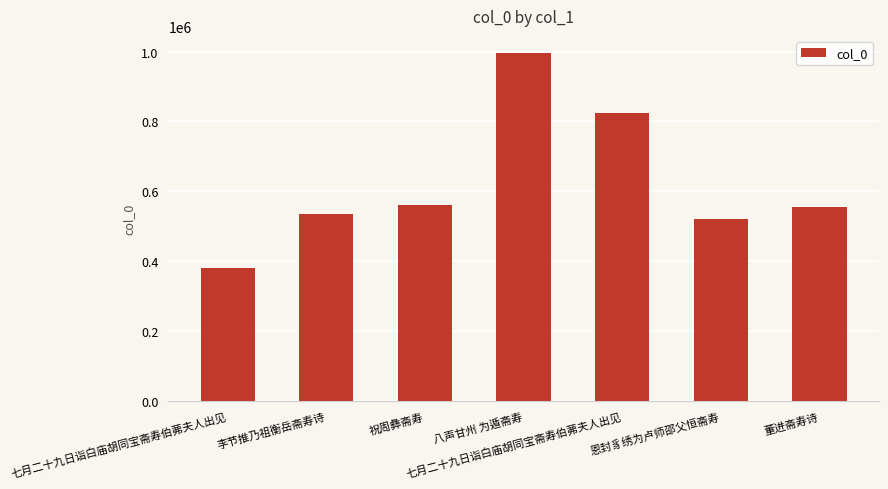

What is the difference between the second highest and minimum values?

443827